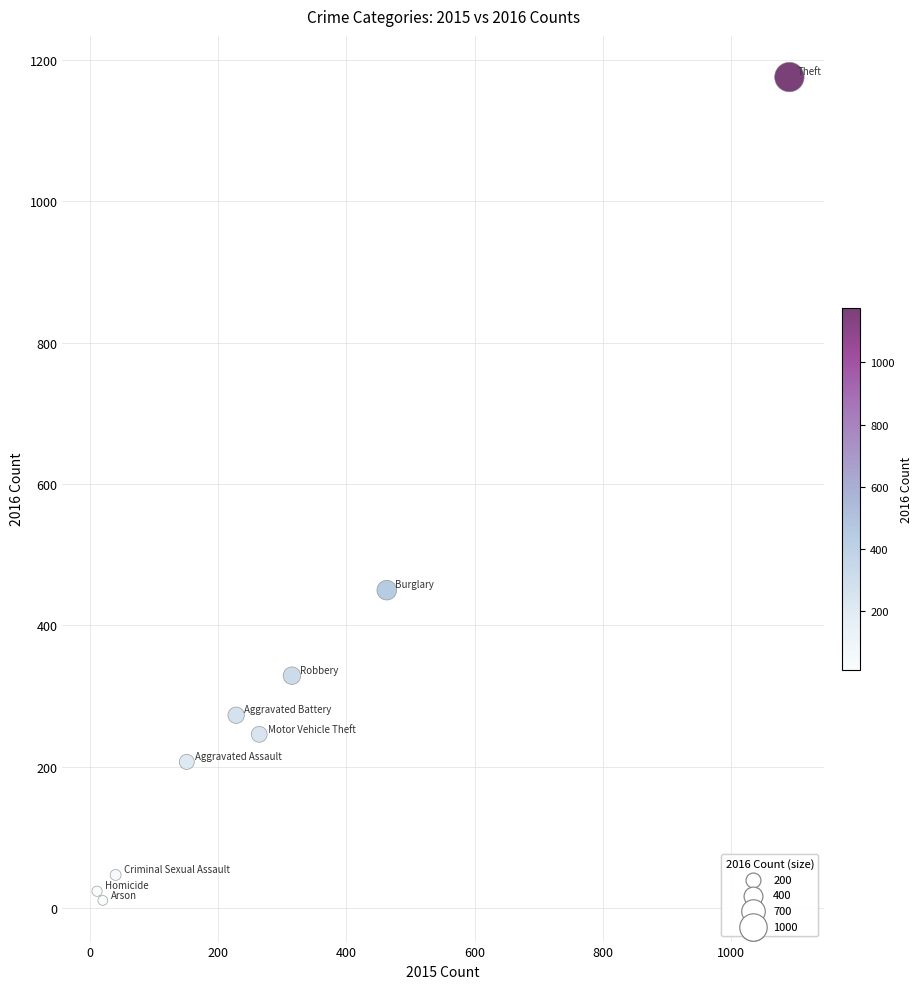

What Y value in the scatter plot is closest to 593?

450